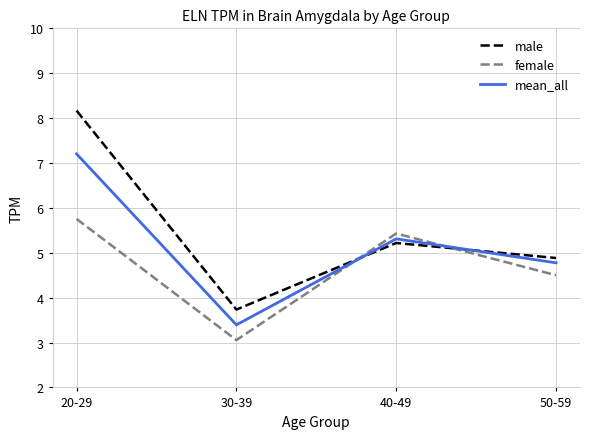

Count the number of categories in the chart.

4